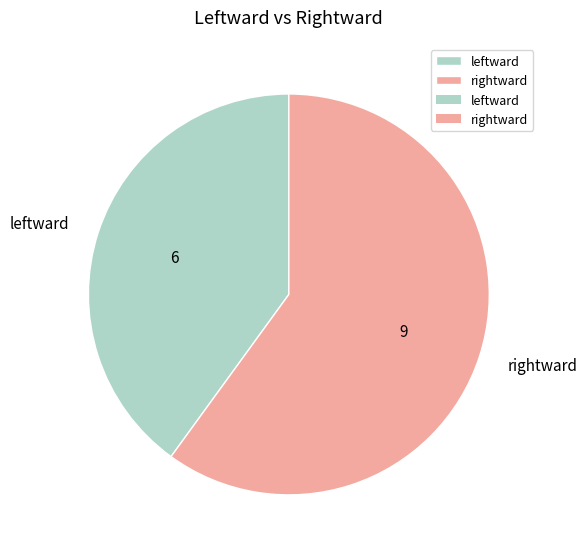

Does any single category account for the majority?

Yes